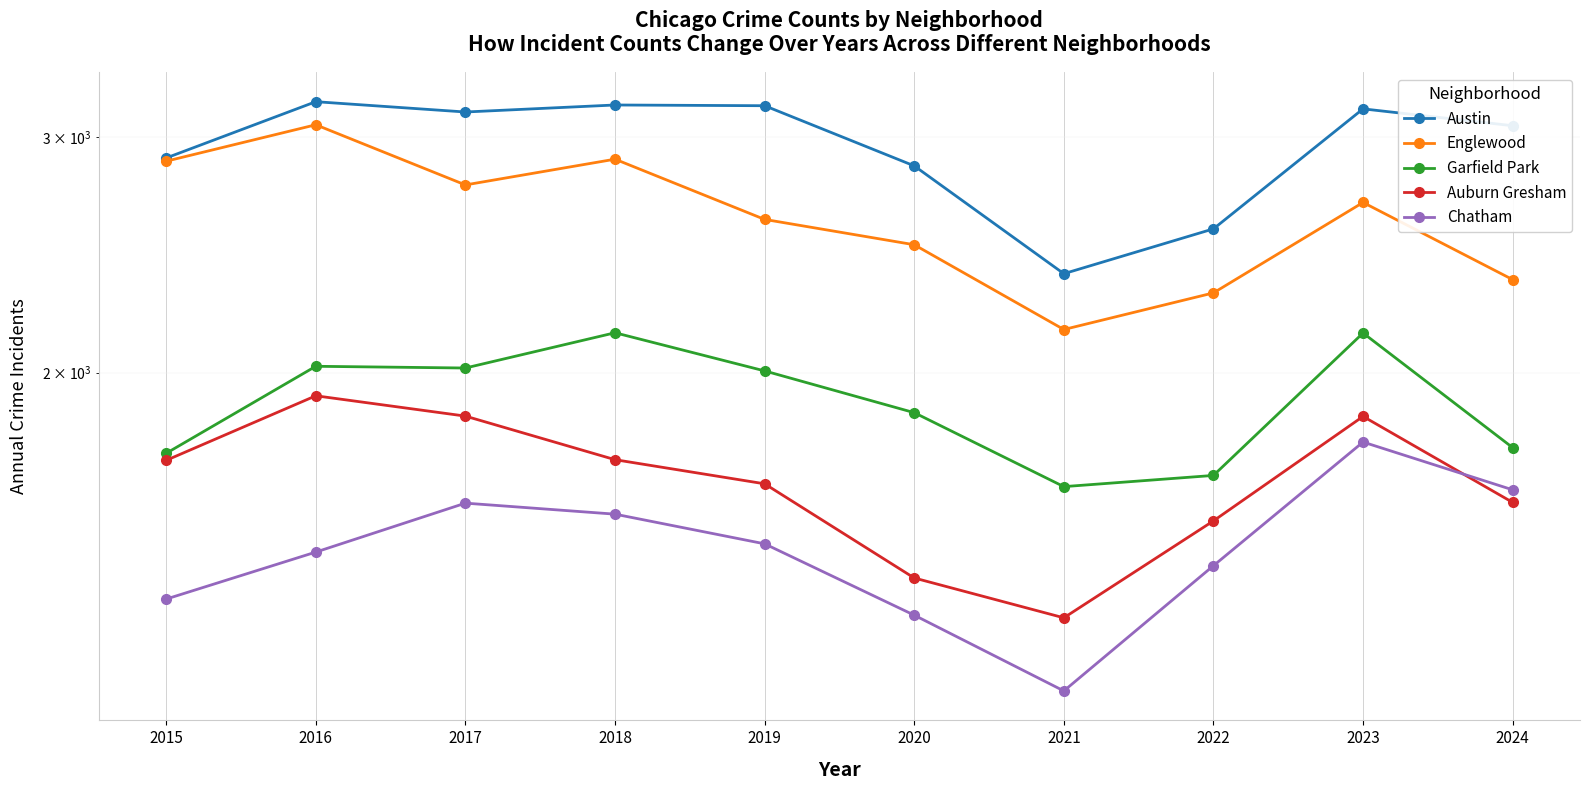

What is the sum of all Englewood values?

26159